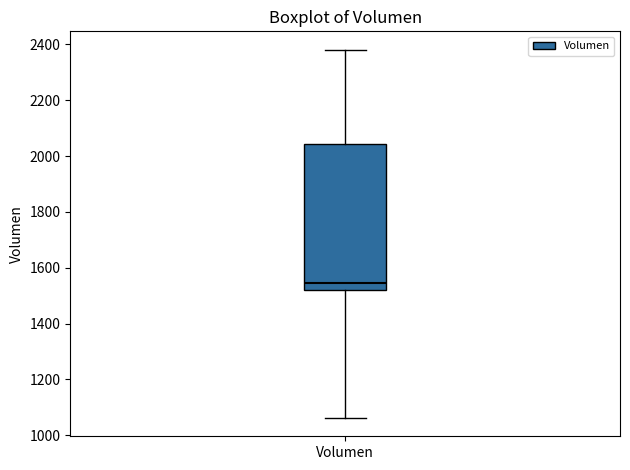

Where is the upper edge of the box for Volumen on the y-axis? The values are not printed on the chart, so give them approximately, as read against the axis.

2040